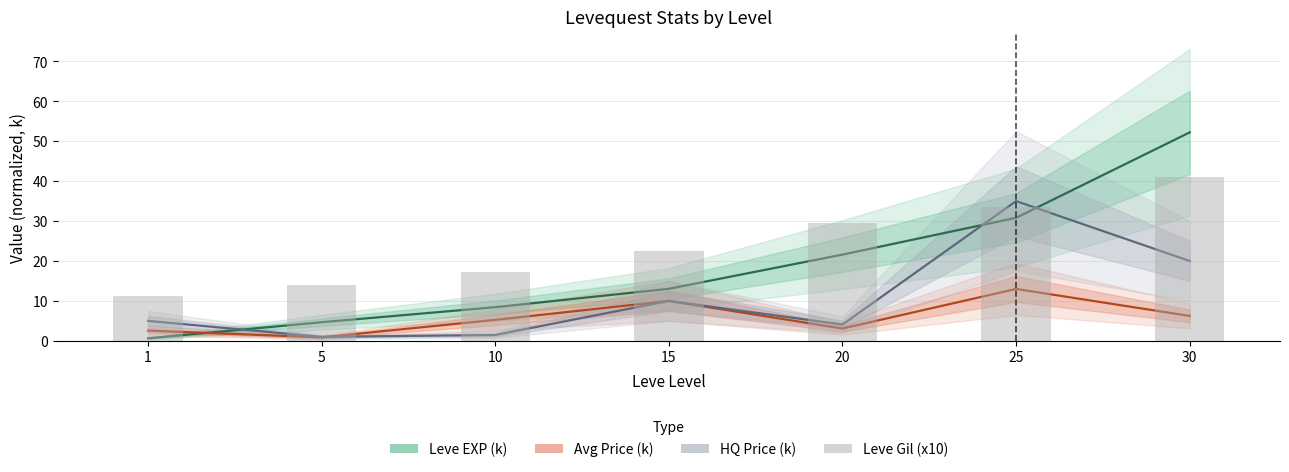

The value of HQ Price (k) at 30 is 27.5. True or false?

False